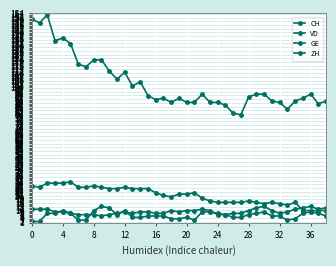

How many ZH values are between 8 and 11?

27